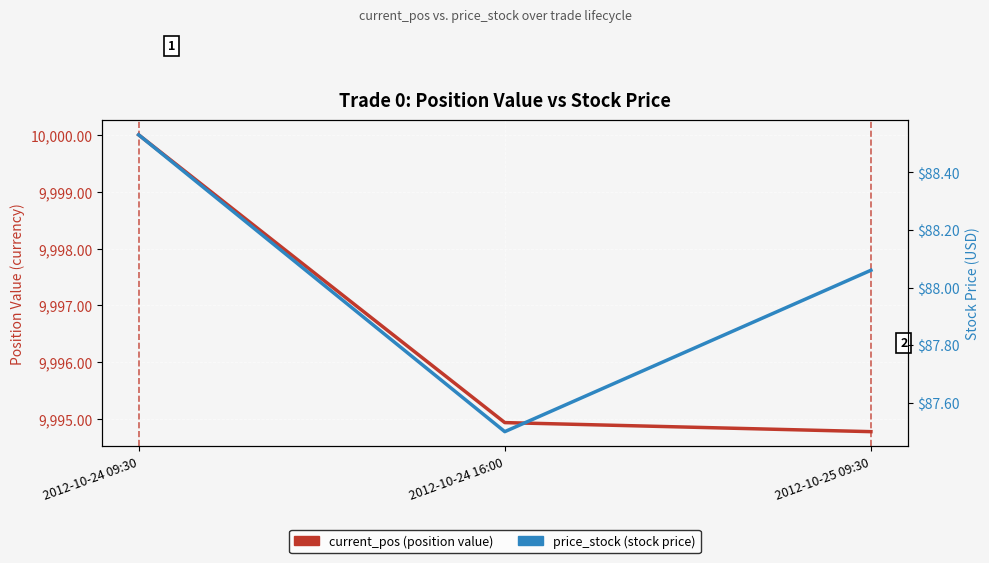

What is the highest value of the current_pos (position value) series?

10000.0